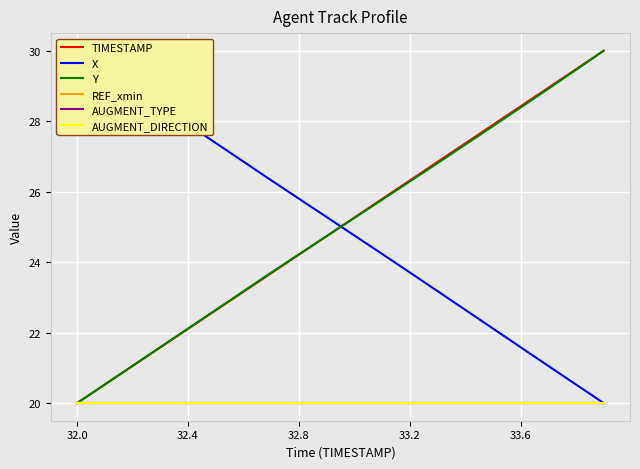

What is the total value across all series at 17?

138.9